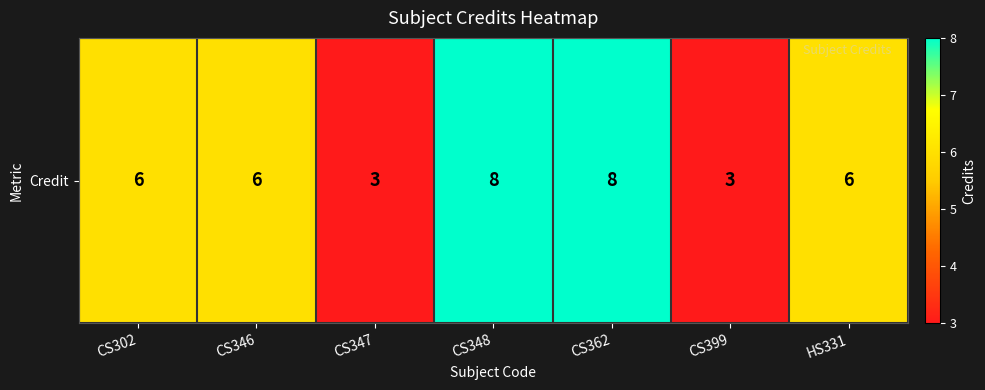

What is the sum of the values at CS362 and CS347?

11